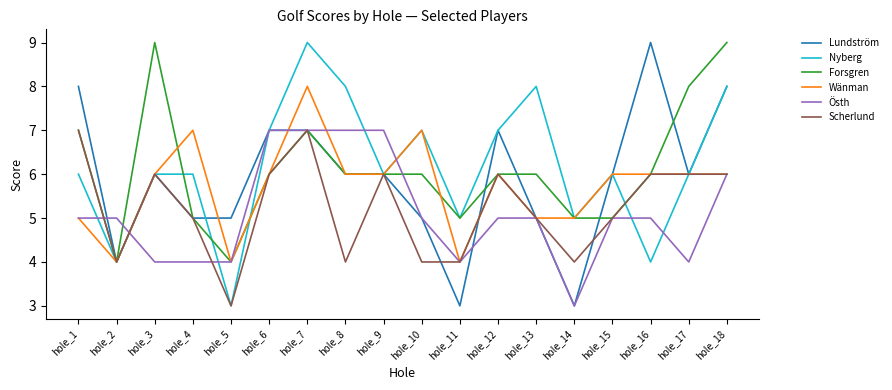

What is the maximum value shown in the chart?

9